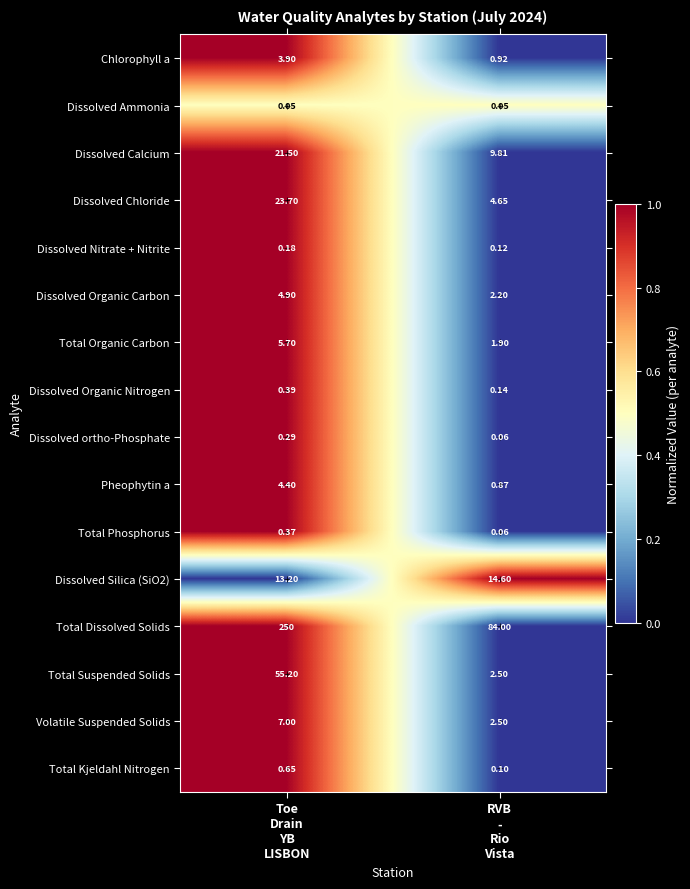

Which series has the widest spread of values?

Total Dissolved Solids